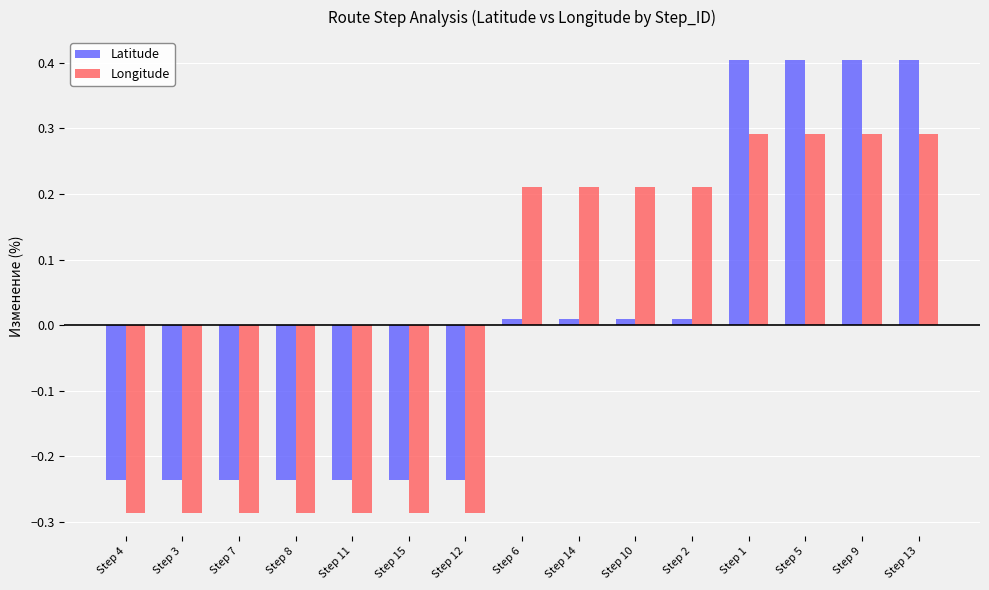

Which series changed the most between Step 8 and Step 13?

Latitude